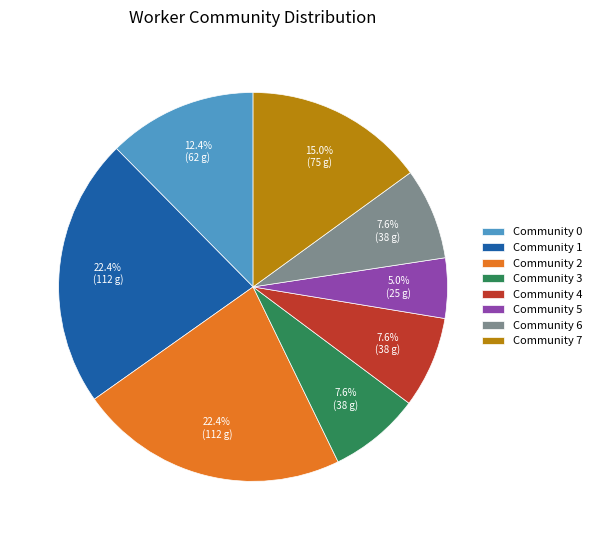

Does Community 4 represent more than half of the total?

No